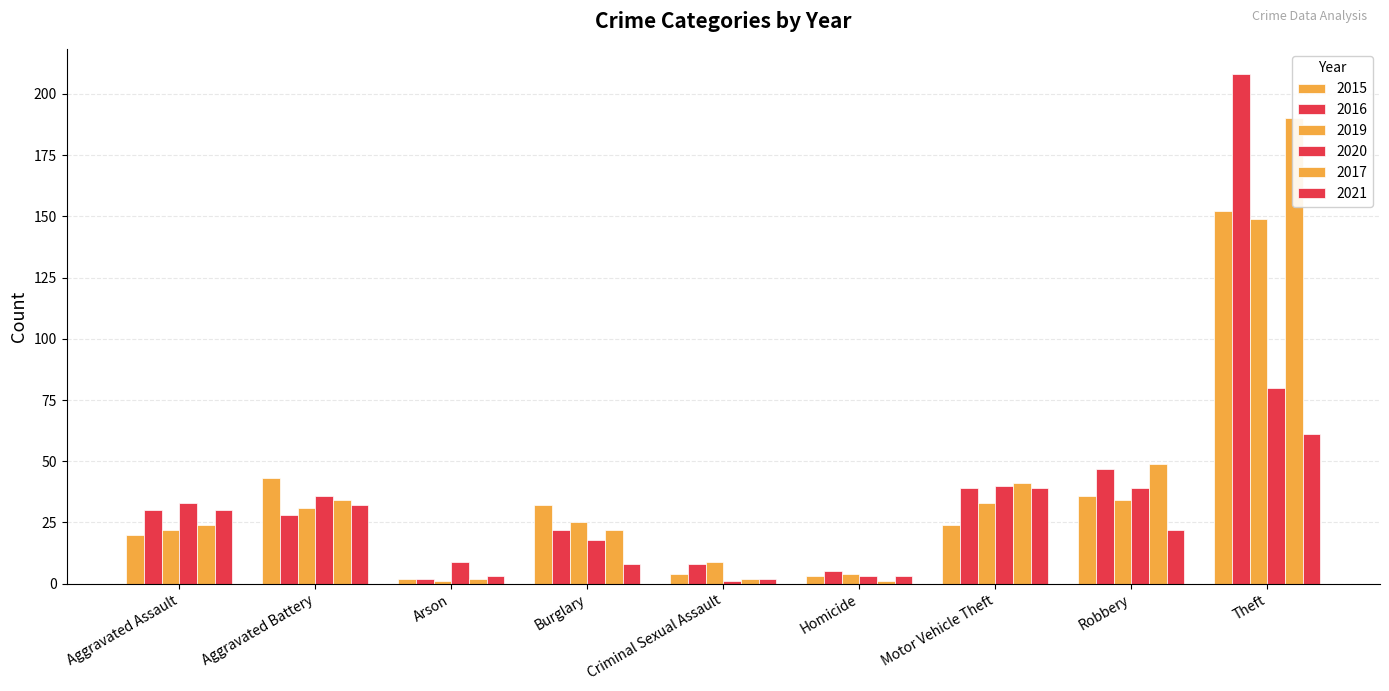

Are the bars grouped side by side (vs. stacked)?

Yes